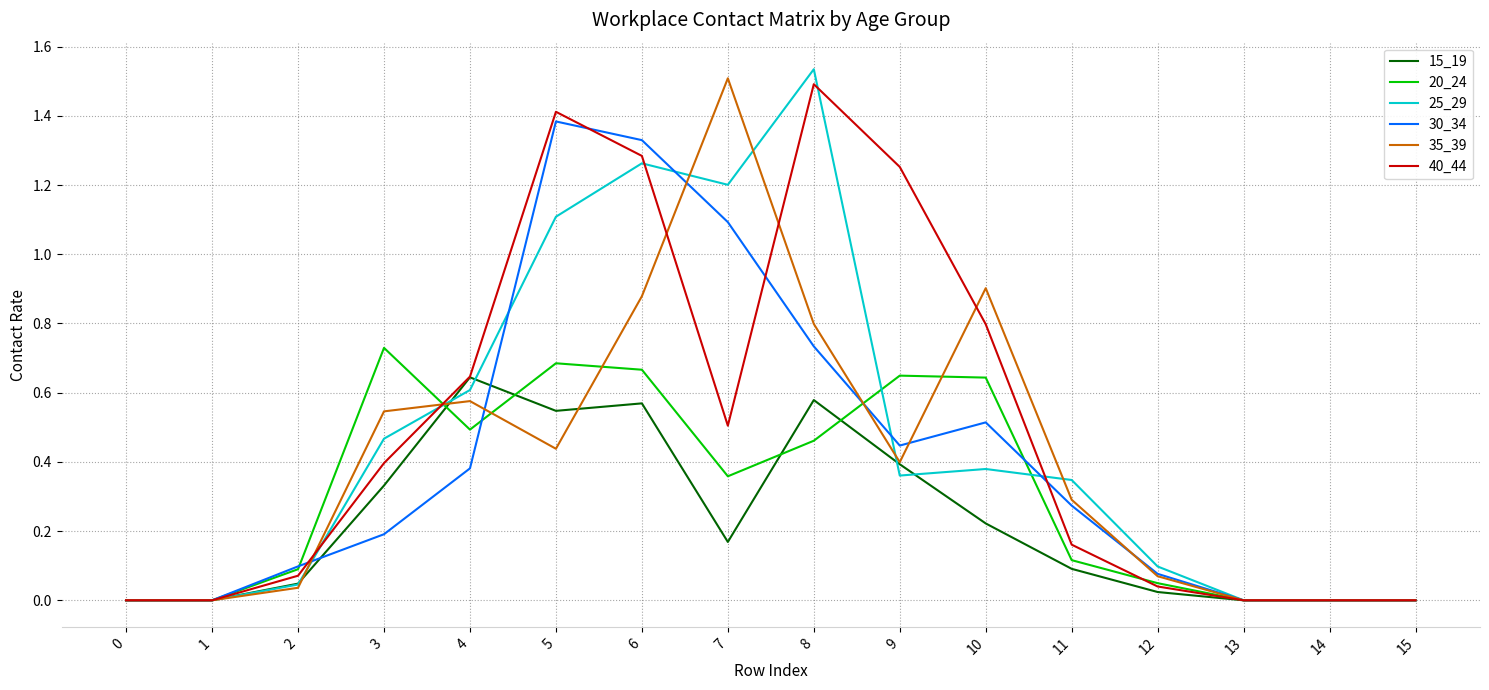

Is the value of 30_34 at 3 greater than the value of 25_29 at 0?

Yes